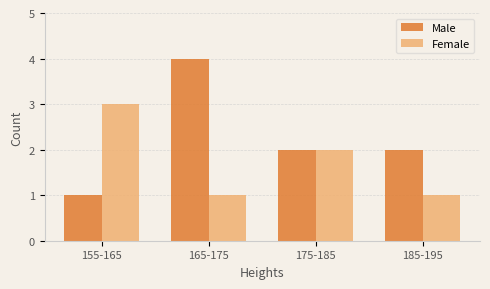

Count the number of categories in the chart.

4